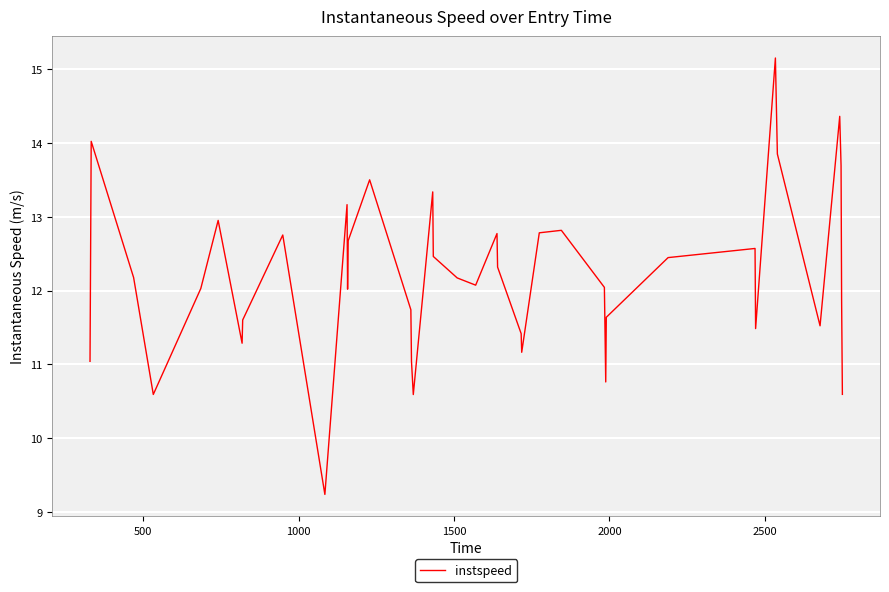

What is the difference between the maximum and minimum values?

5.9